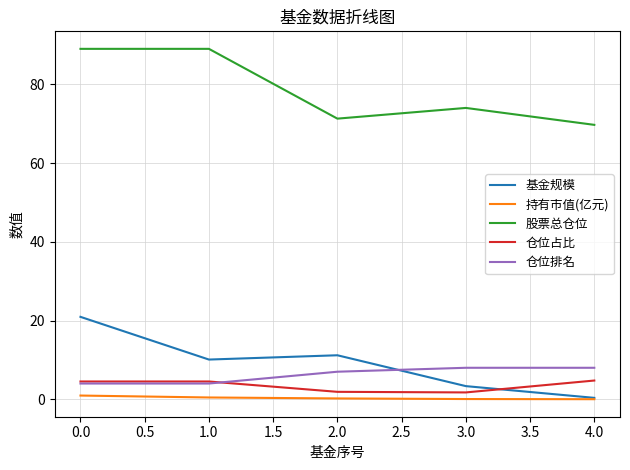

Is it true that 股票总仓位 equals 89.0 at 0.0?

True